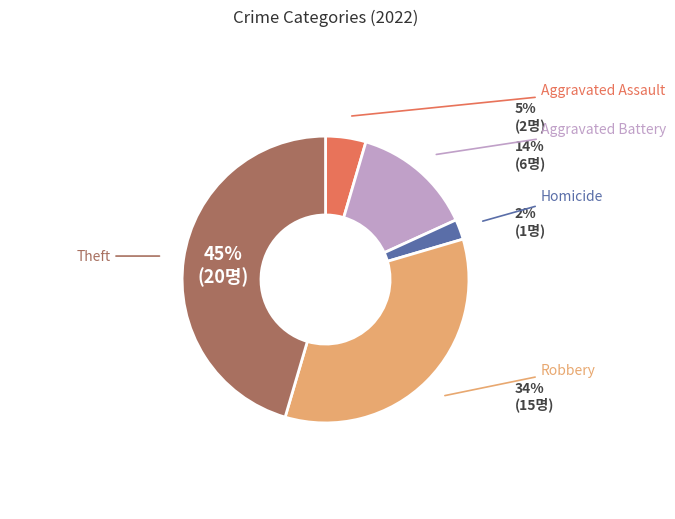

How many segments does this pie chart have?

5